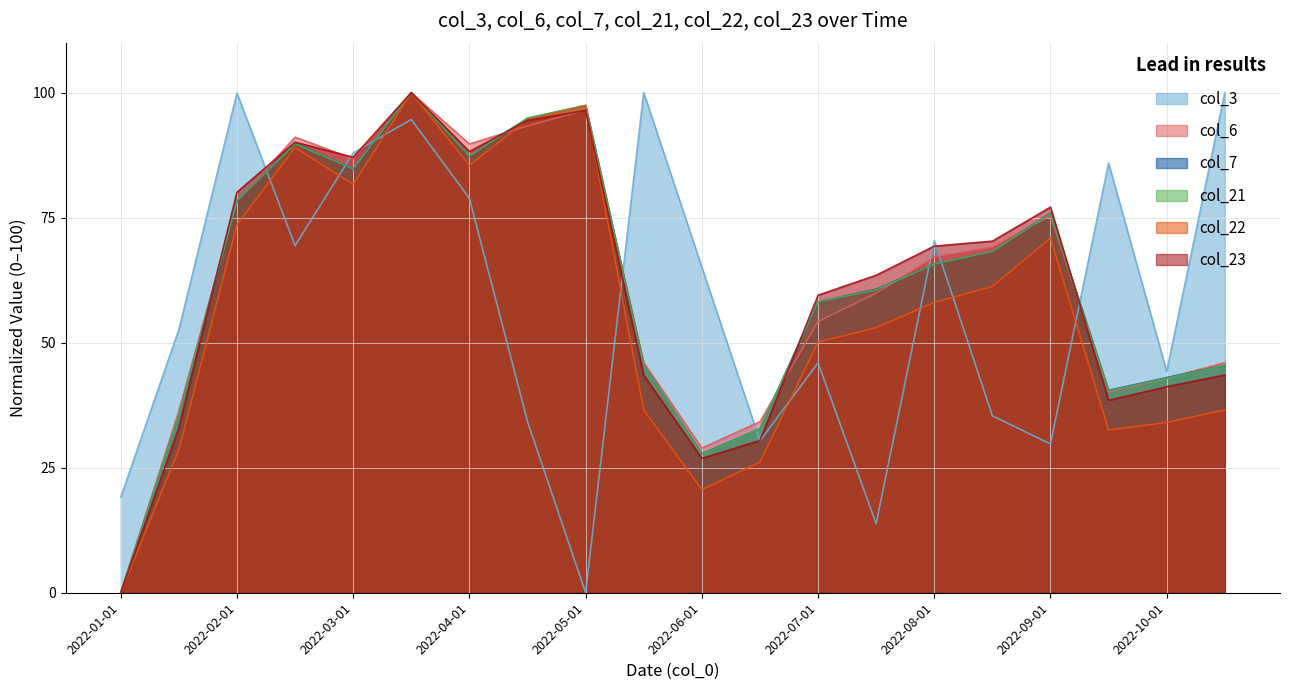

Rank the categories by col_7 value from highest to lowest.

2022-03-15, 2022-05-01, 2022-04-15, 2022-02-15, 2022-04-01, 2022-03-01, 2022-02-01, 2022-09-01, 2022-08-15, 2022-08-01, 2022-07-15, 2022-07-01, 2022-05-15, 2022-10-15, 2022-10-01, 2022-09-15, 2022-01-15, 2022-06-15, 2022-06-01, 2022-01-01